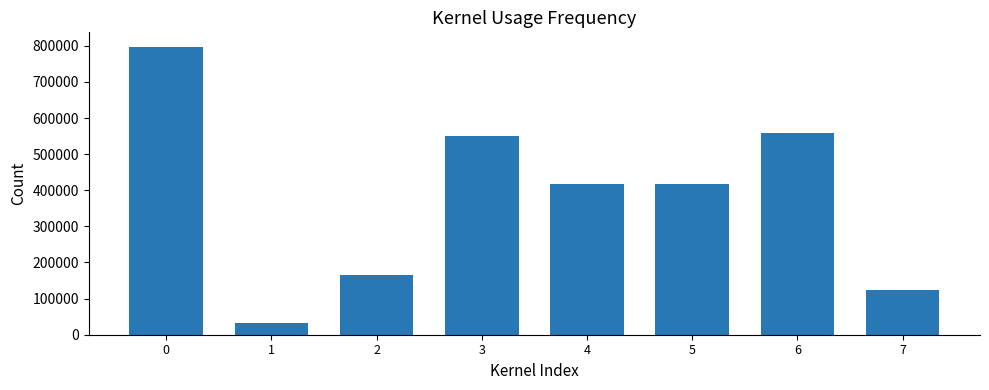

What is the ratio of the value at 0 to the value at 6?

1.4